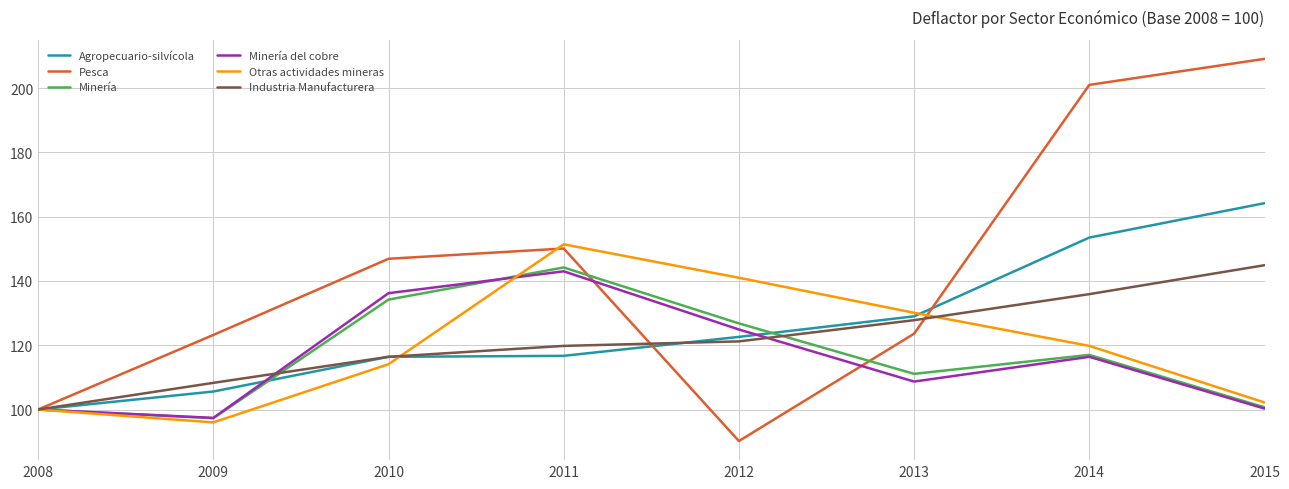

Which series has the largest total across all categories?

Pesca